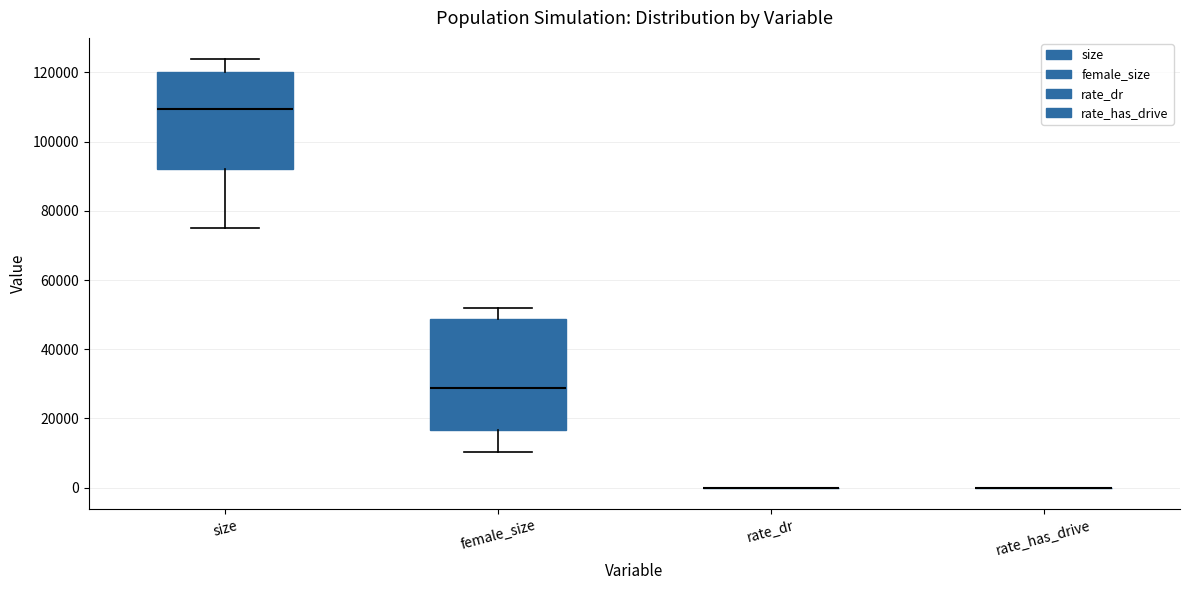

Which box is the tallest, from its lower edge to its upper edge?

female_size